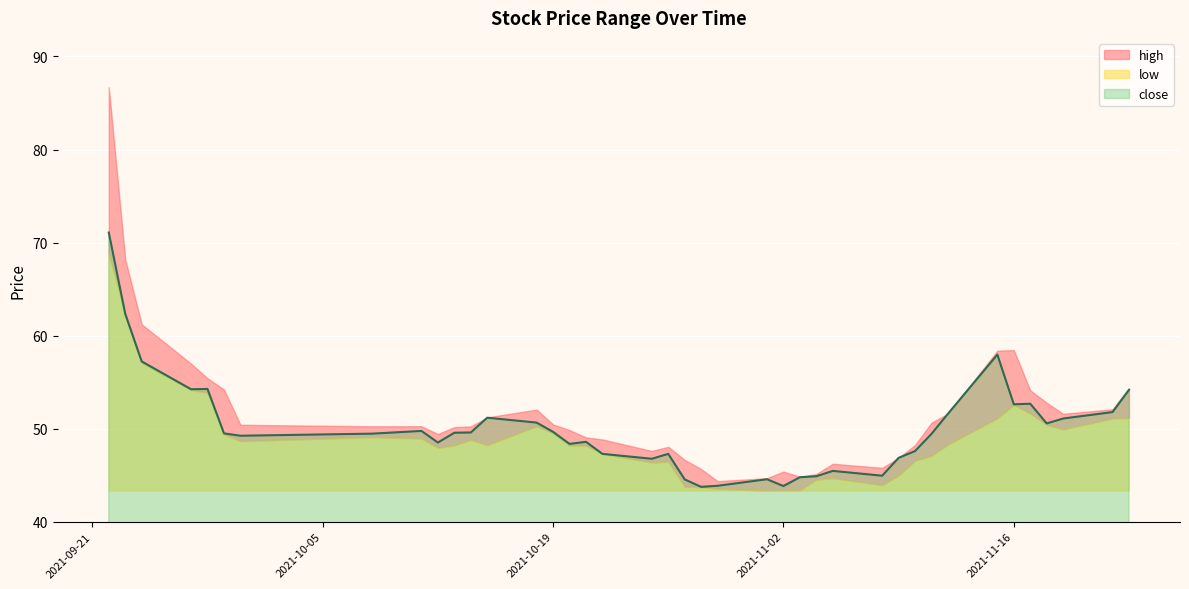

How many values in the low series exceed 48?

24